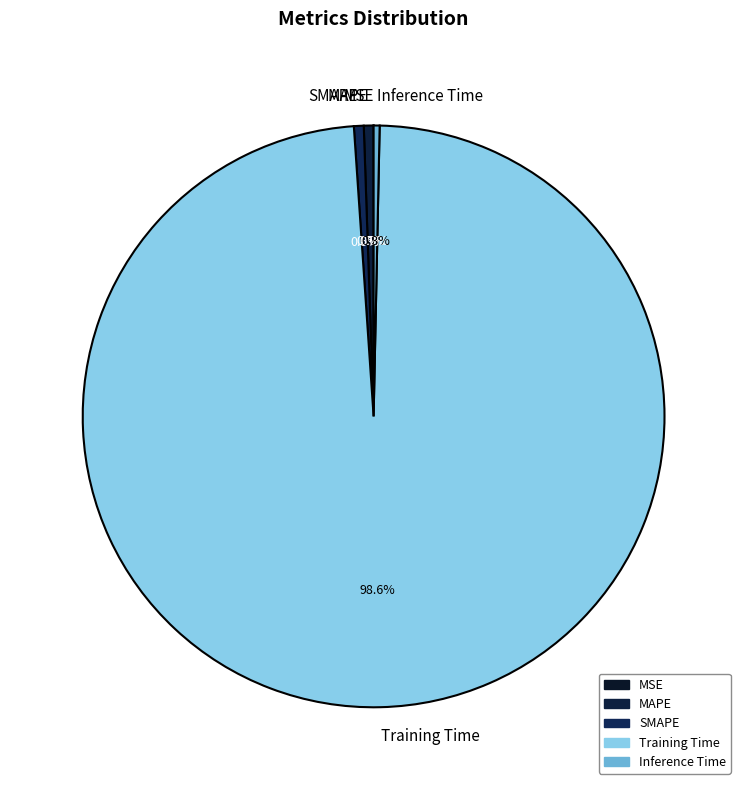

Is the sum of MAPE and Training Time greater than half?

Yes